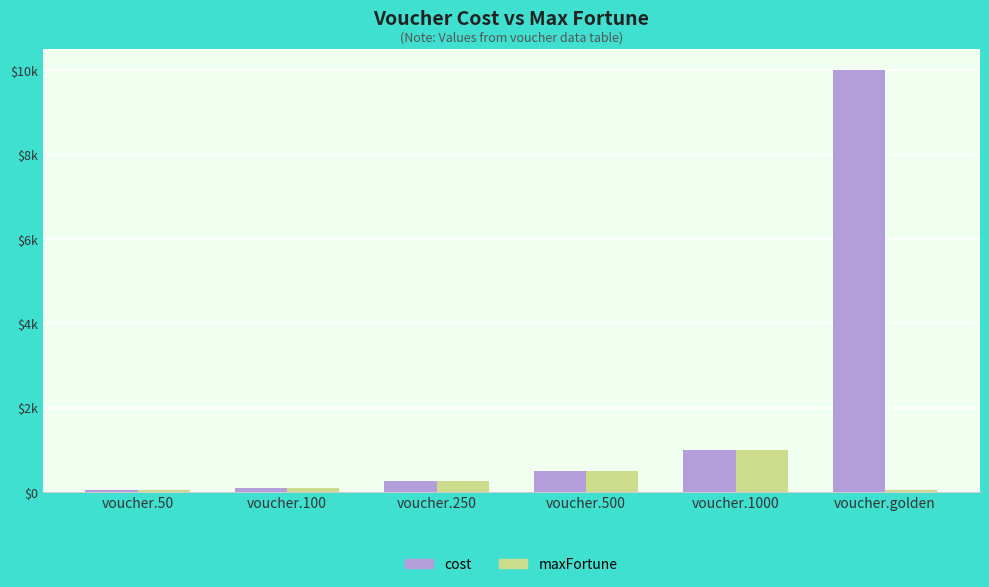

At how many categories does at least one series exceed 5592?

1